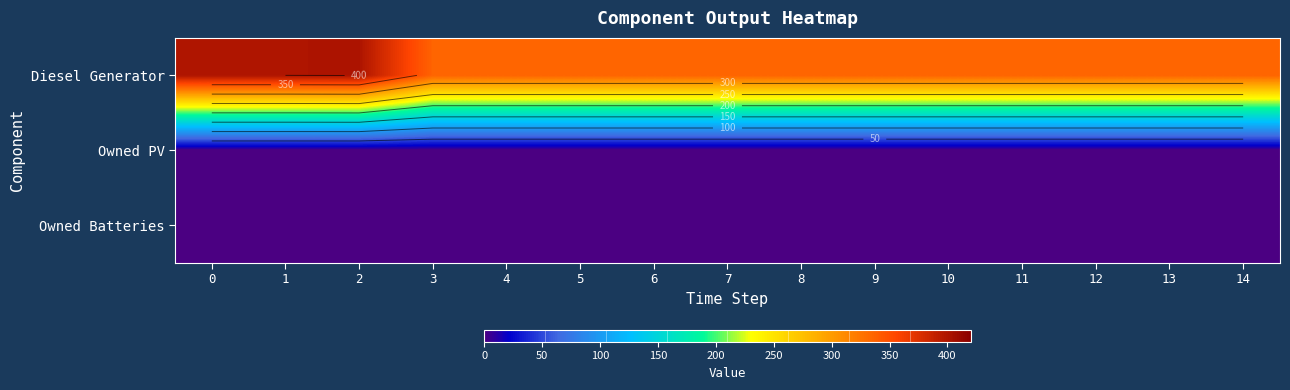

At which label does Diesel Generator reach its minimum?

3